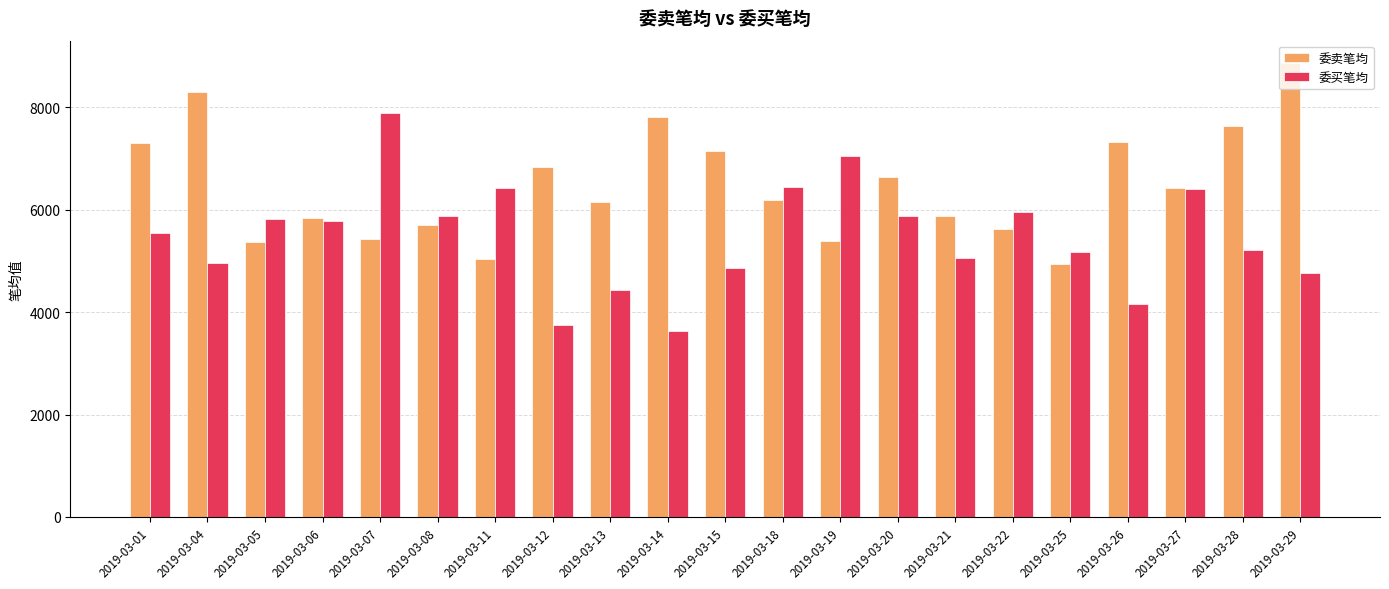

Which label corresponds to the smallest value in the chart?

2019-03-14